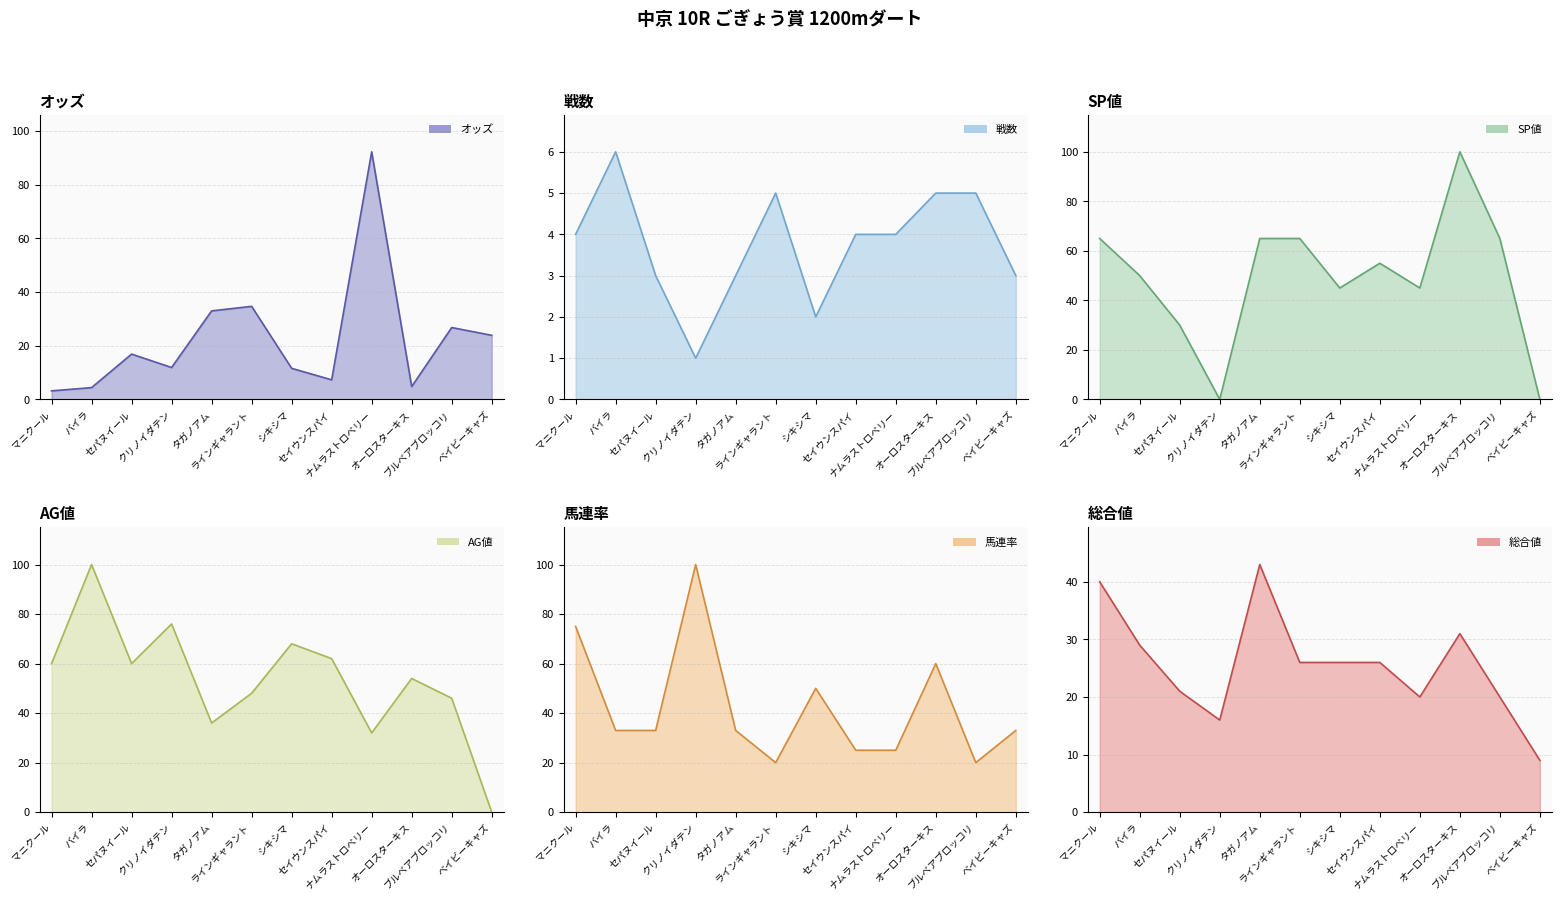

Is the value of AG値 at ベイビーキャズ greater than the value of 馬連率 at バイラ?

No